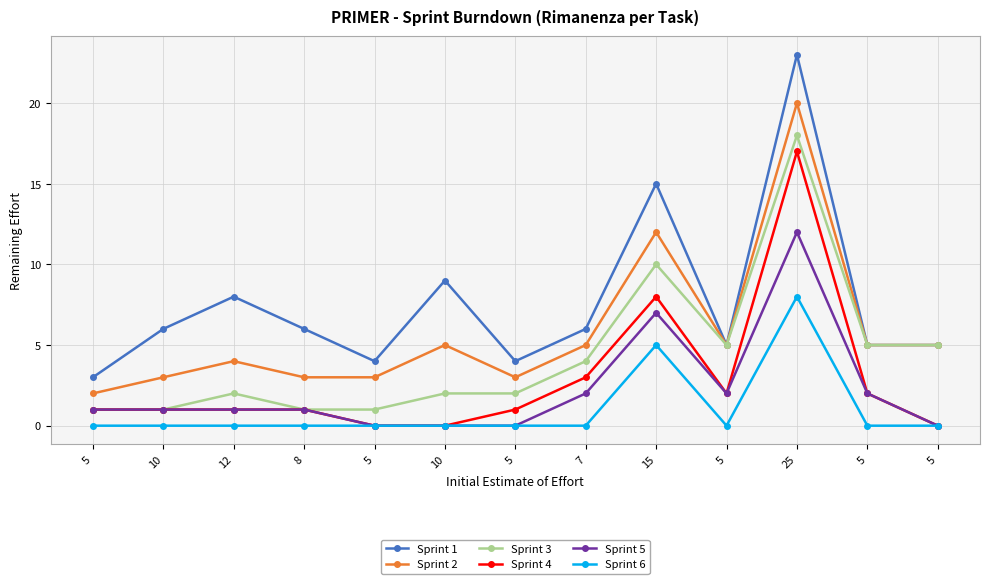

How many distinct data groups are displayed?

6